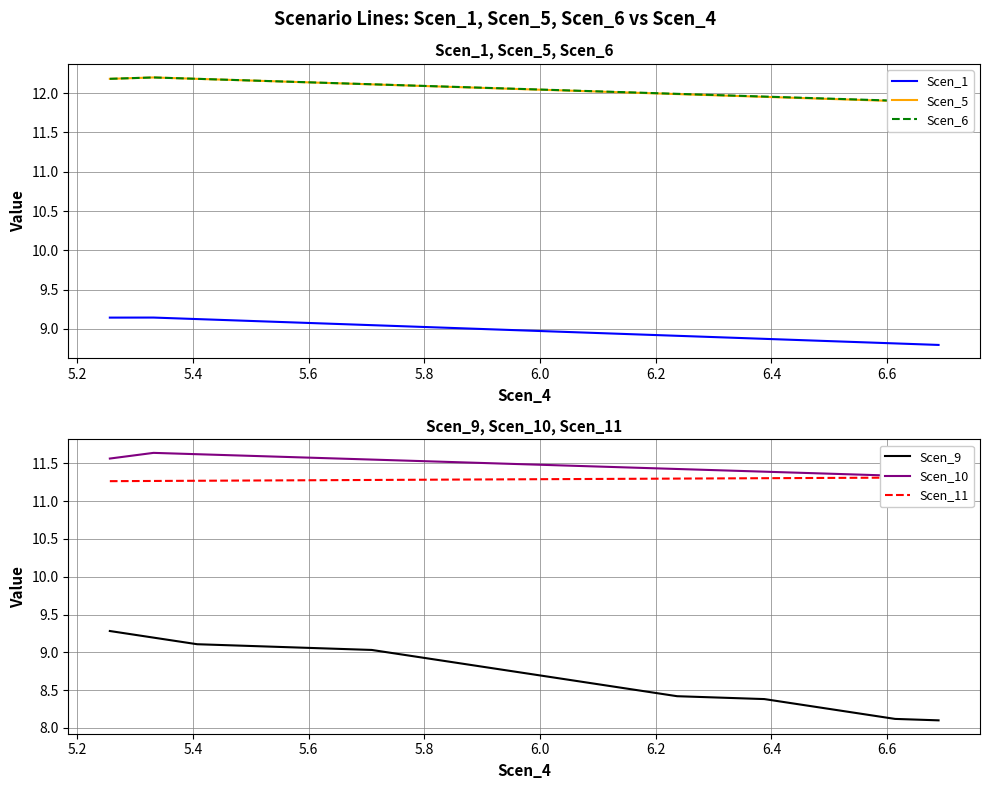

Between 6.2 and 6.6, which series saw the biggest shift?

Scen_9